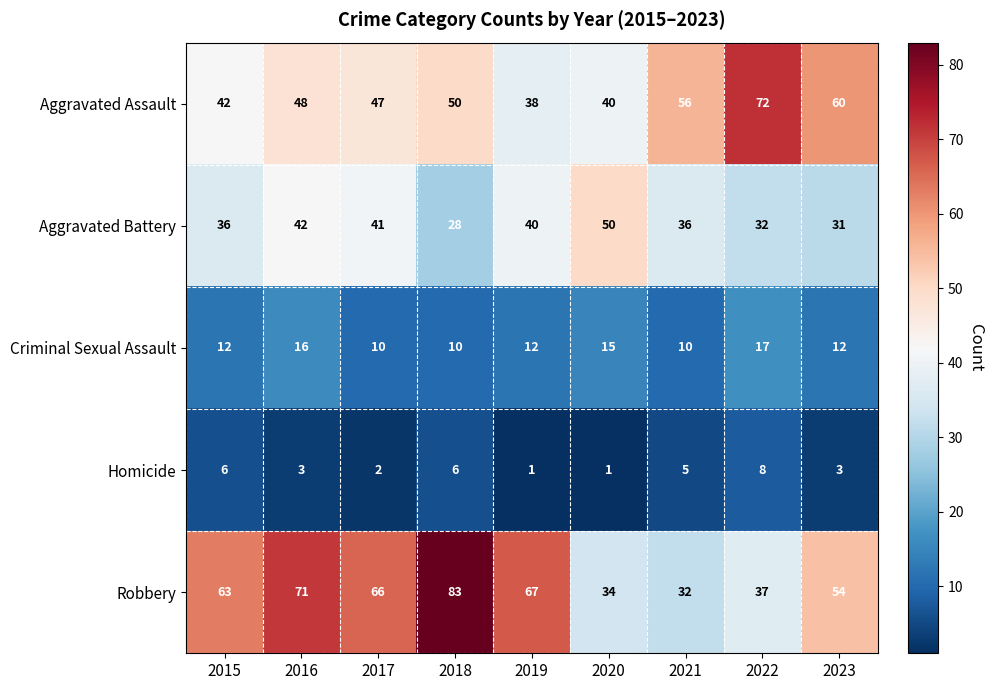

What is the highest value of the Criminal Sexual Assault series?

17